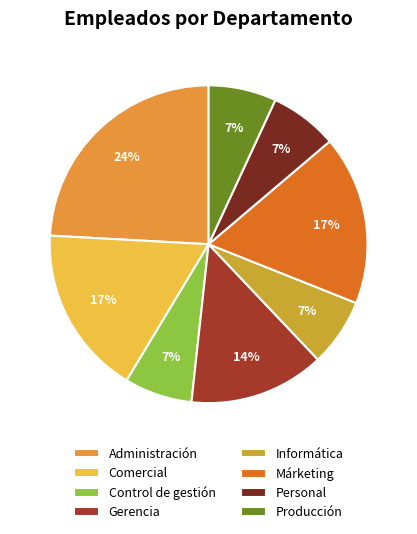

Which has a higher value, Producción or Comercial?

Comercial